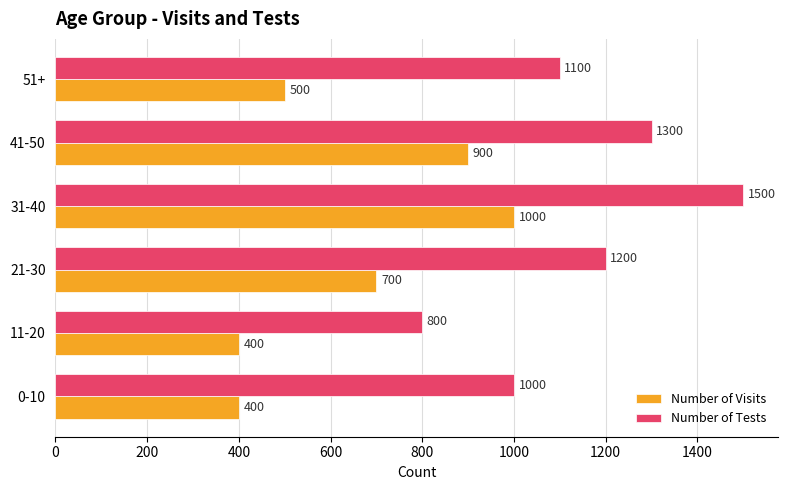

What is the difference between the maximum and minimum values in the Number of Visits series?

600